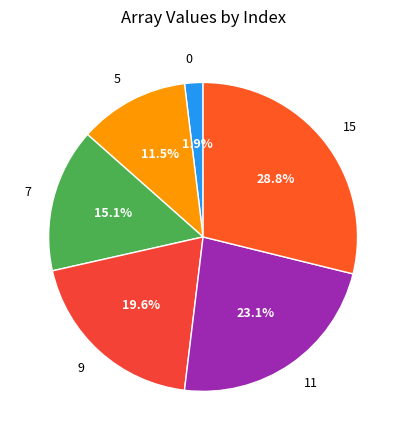

Rank the categories by value from highest to lowest.

15, 11, 9, 7, 5, 0